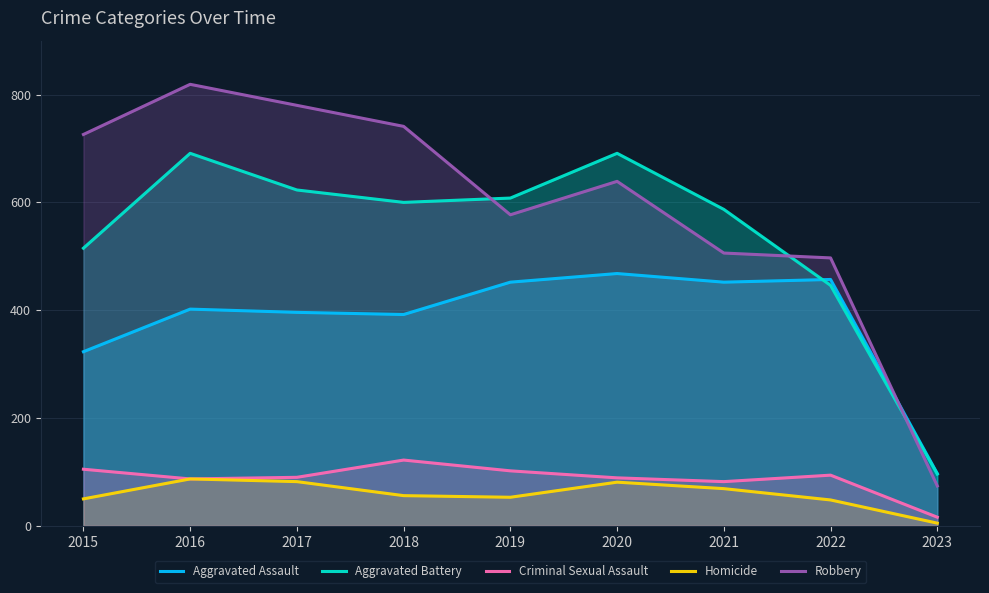

What is the sum of all Homicide values?

531